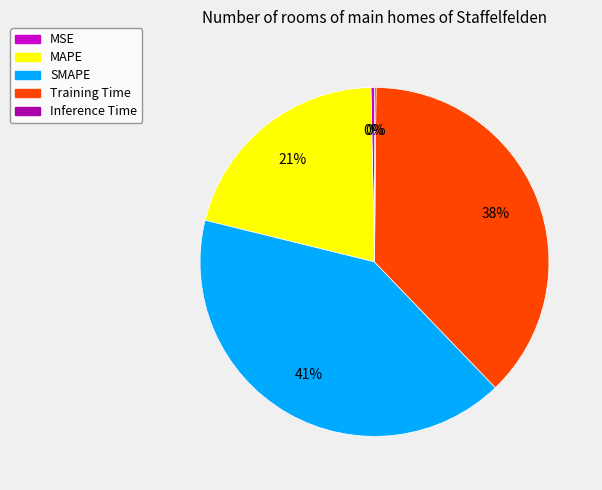

Which category has the biggest portion of the pie?

SMAPE